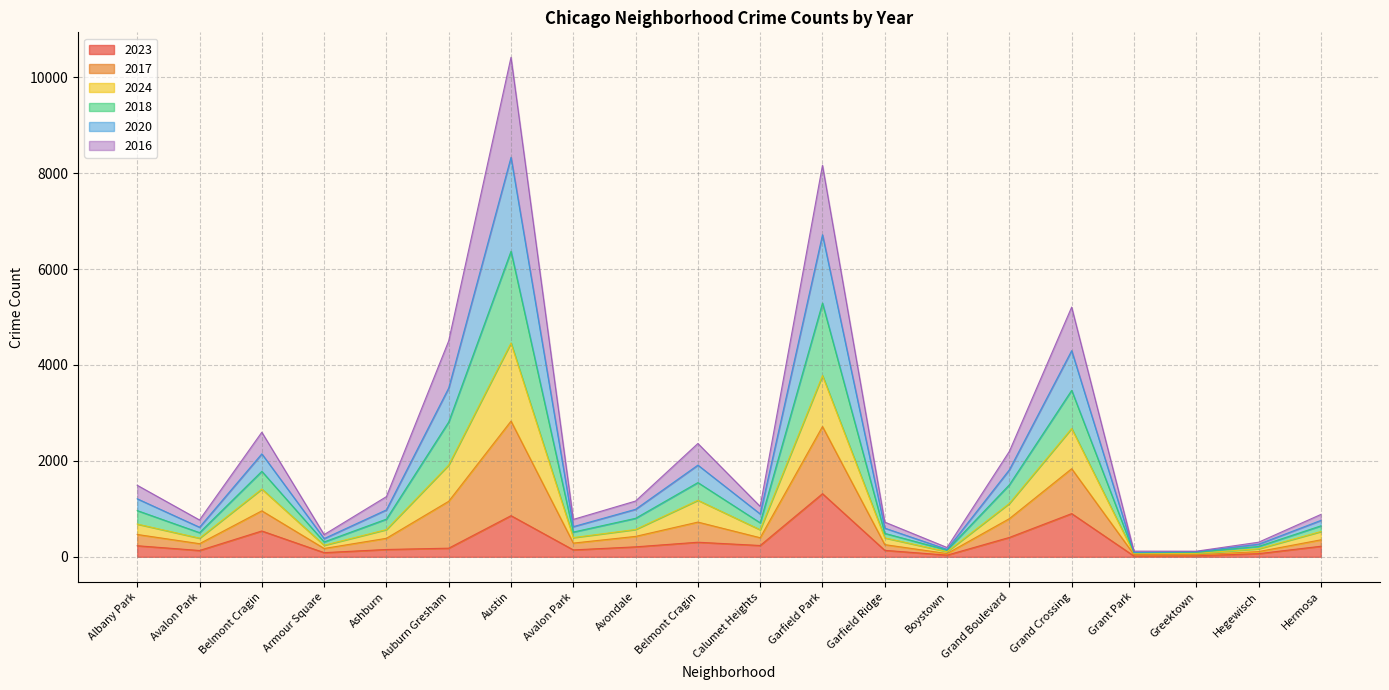

What is the smallest value displayed?

16